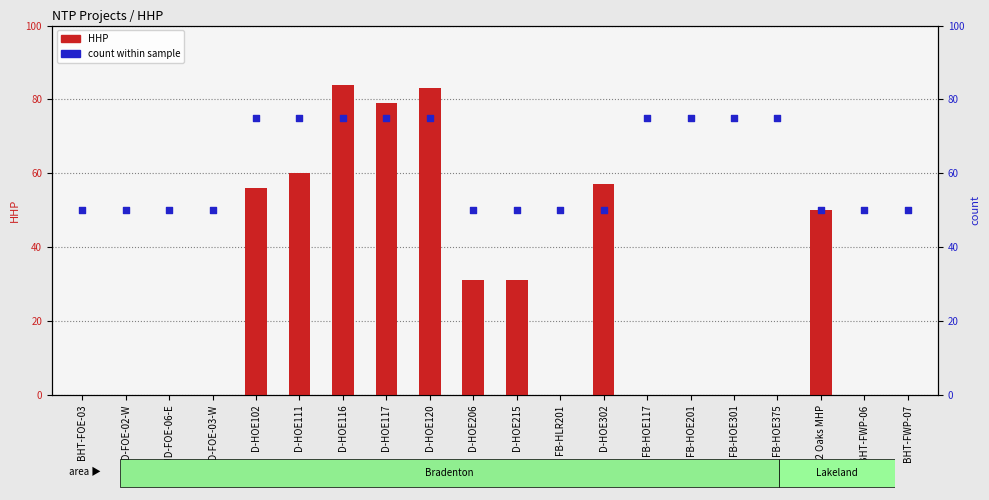

Which series has the largest total across all categories?

count within sample